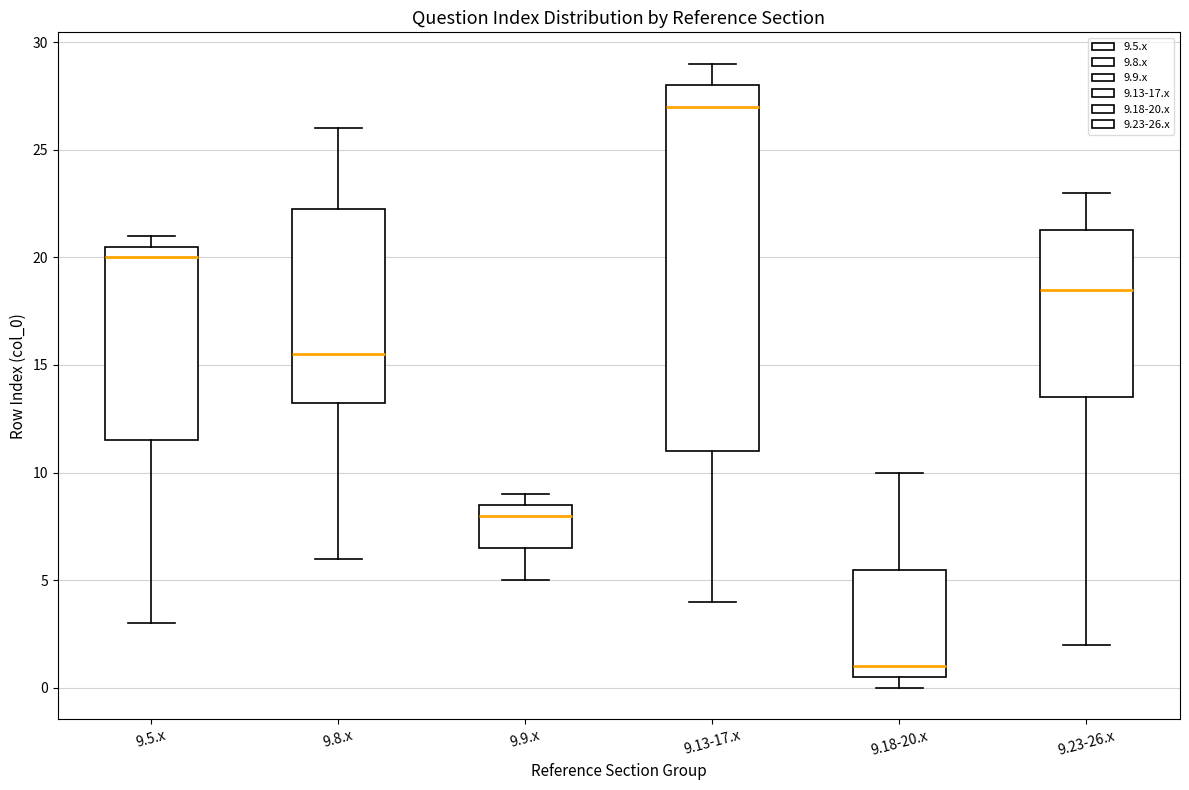

Comparing the boxes themselves (not the whiskers), which one is the tallest?

9.13-17.x